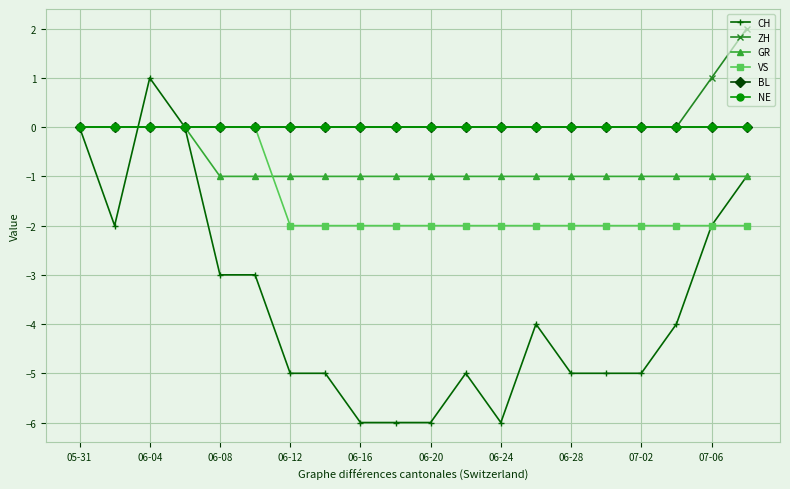

Is this an area chart (filled region under the line)?

No